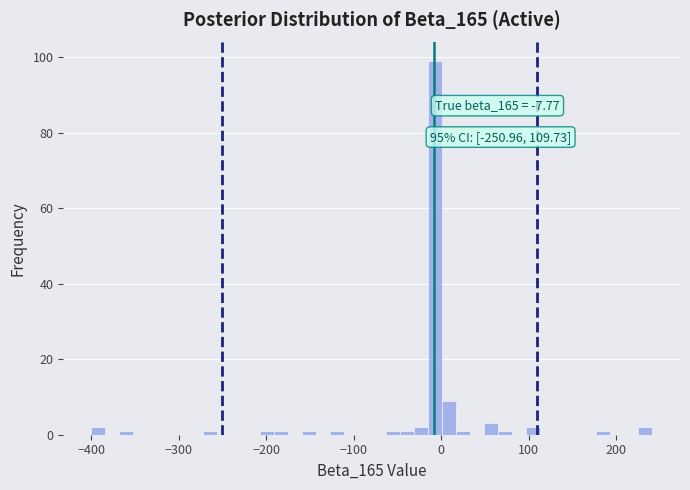

Around what value on the x-axis is the tallest bar? Give the approximate position of its centre, as read against the axis.

-10